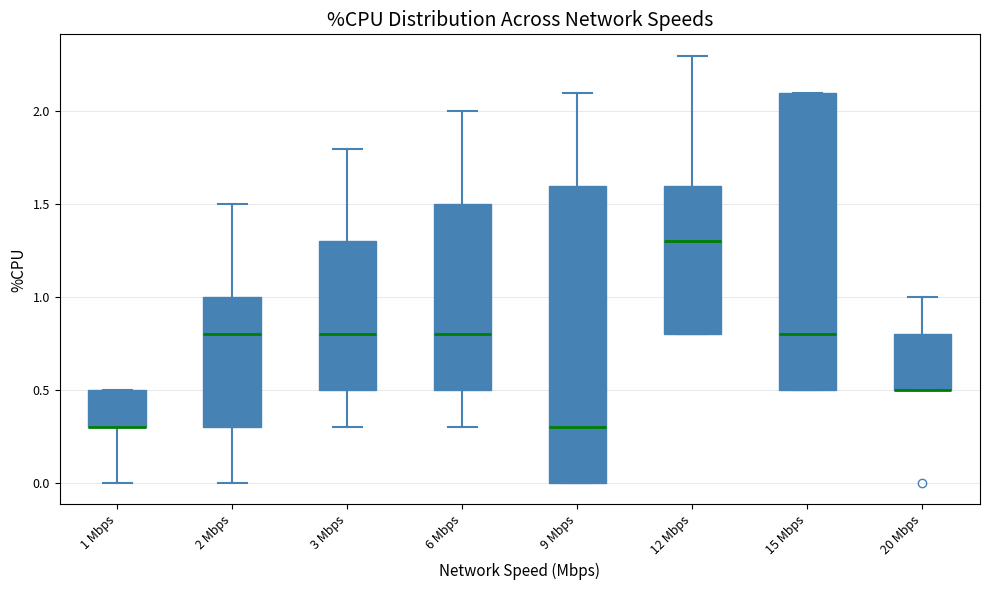

Reading left to right, read every box against the y-axis: the position of its median line, the range the box covers, and the ends of its whiskers. The values are not printed on the chart, so give them approximately, as read against the axis.

1 Mbps: median 0.3 (drawn on the box's lower edge), box 0.3 to 0.5, whiskers 0.0 to 0.5
2 Mbps: median 0.8, box 0.3 to 1.0, whiskers 0.0 to 1.5
3 Mbps: median 0.8, box 0.5 to 1.3, whiskers 0.3 to 1.8
6 Mbps: median 0.8, box 0.5 to 1.5, whiskers 0.3 to 2.0
9 Mbps: median 0.3, box 0.0 to 1.6, whiskers 0.0 to 2.1
12 Mbps: median 1.3, box 0.8 to 1.6, whiskers 0.8 to 2.3
15 Mbps: median 0.8, box 0.5 to 2.1, whiskers 0.5 to 2.1
20 Mbps: median 0.5 (drawn on the box's lower edge), box 0.5 to 0.8, whiskers 0.5 to 1.0